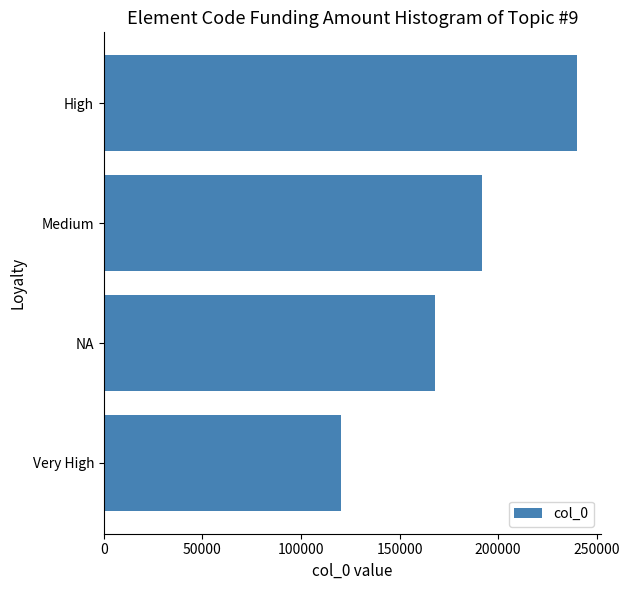

Rank the categories by value from highest to lowest.

High, Medium, NA, Very High